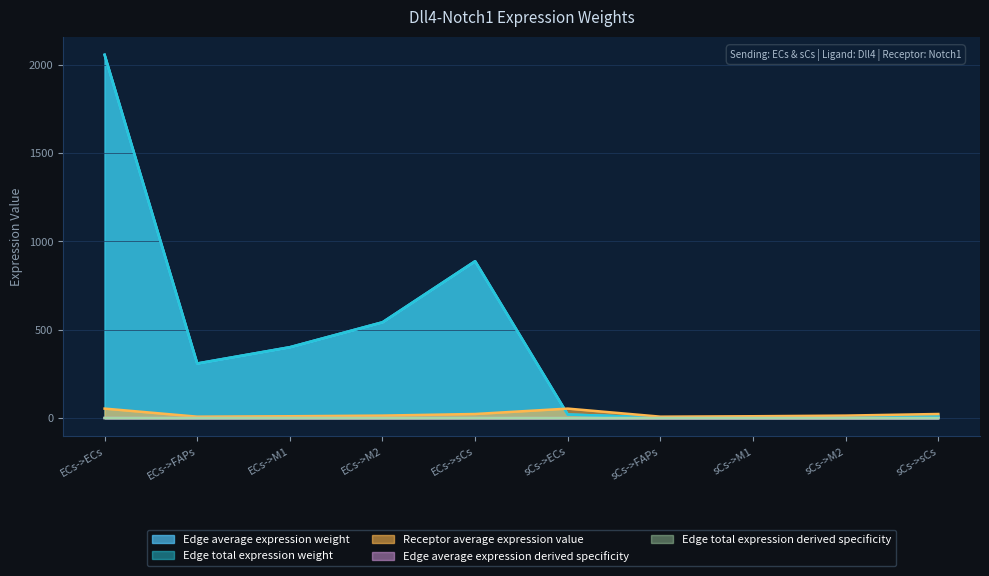

Is the value of Edge average expression derived specificity at sCs->FAPs greater than the value of Edge total expression weight at ECs->sCs?

No